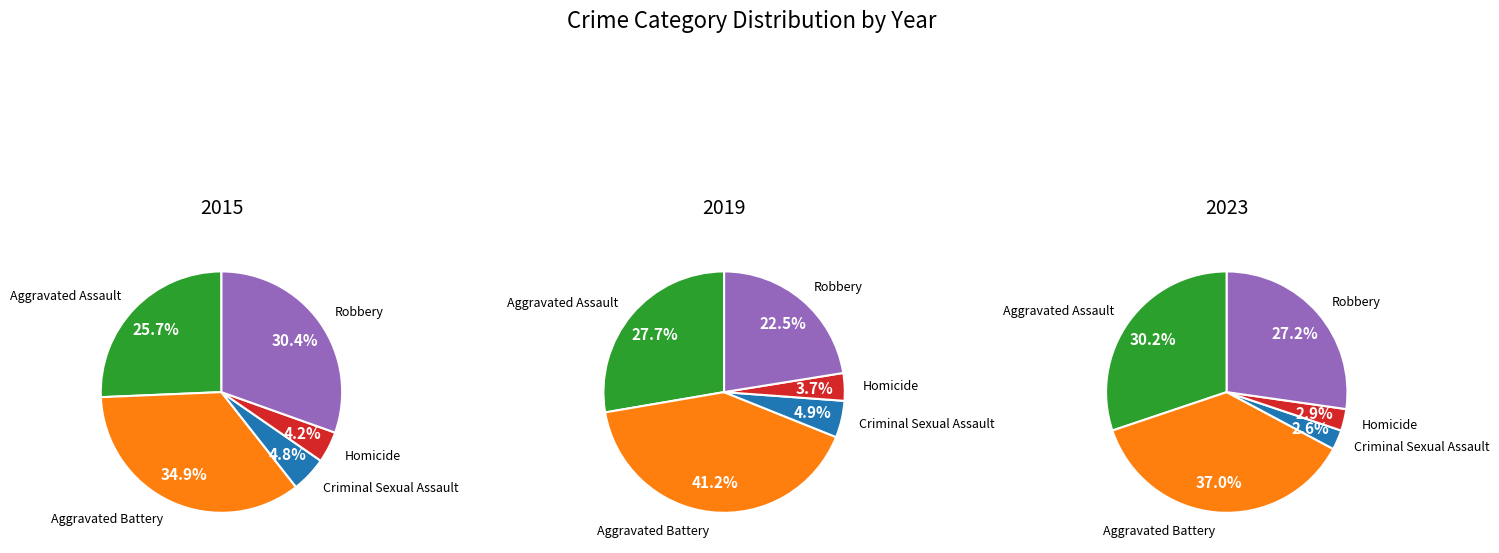

Is there any slice that represents more than half of the pie?

No